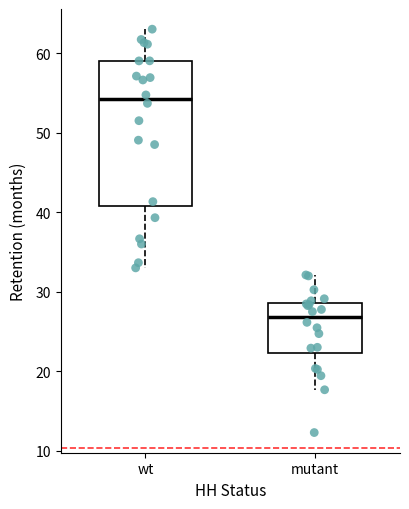

Which box is the tallest, from its lower edge to its upper edge?

wt